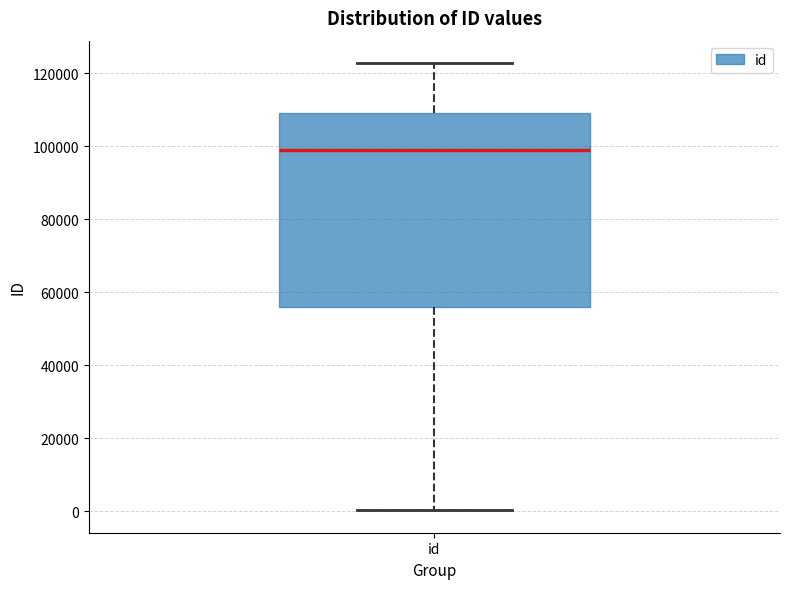

Where does the median line of the box for id sit on the y-axis? The values are not printed on the chart, so give them approximately, as read against the axis.

98000